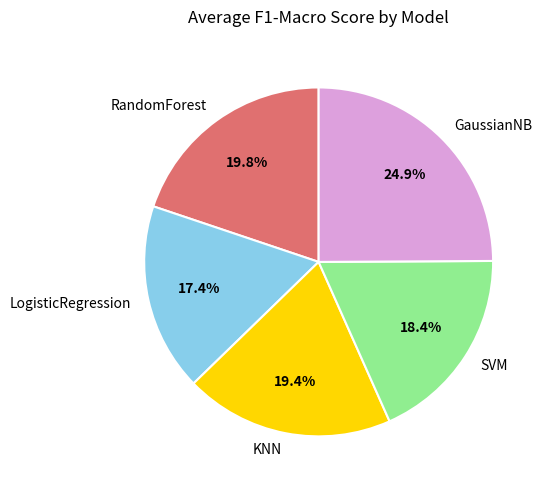

Does any single category account for the majority?

No